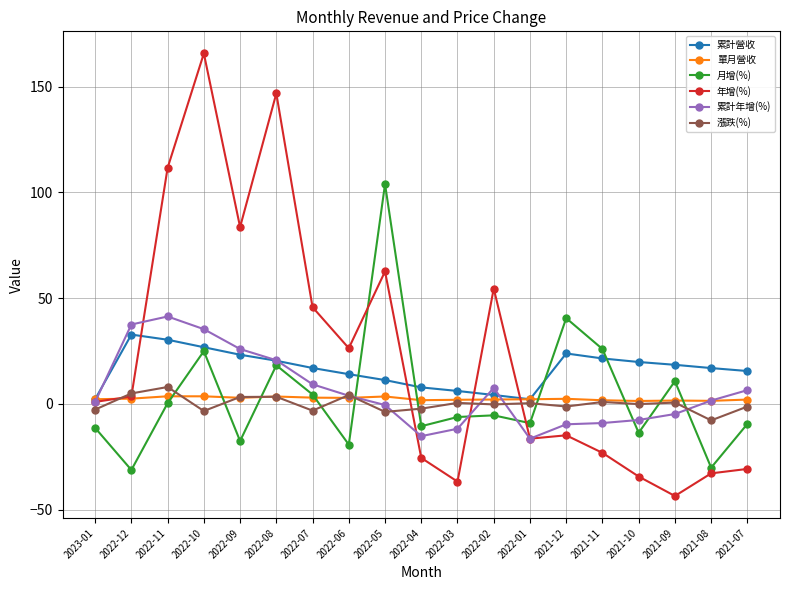

What is the approximate value of 單月營收 at 2022-04?

1.7